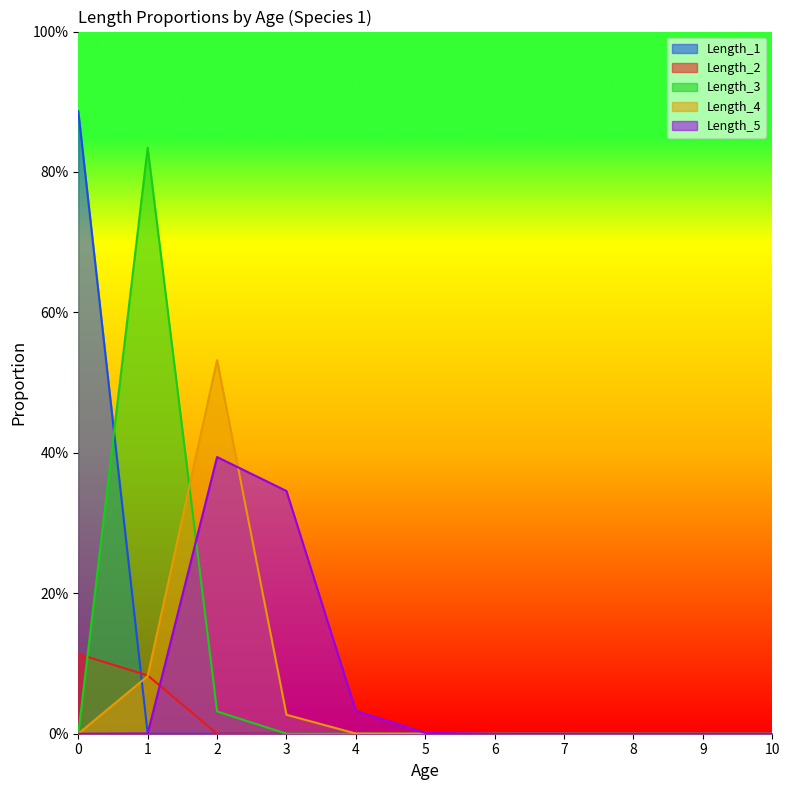

How many categories are shown in the chart?

11